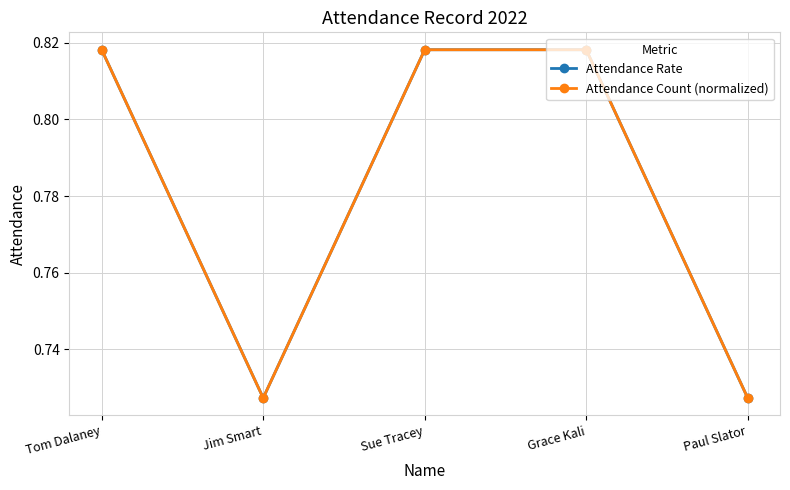

True or false: Attendance Rate has more than 2 points higher than both neighbors.

False